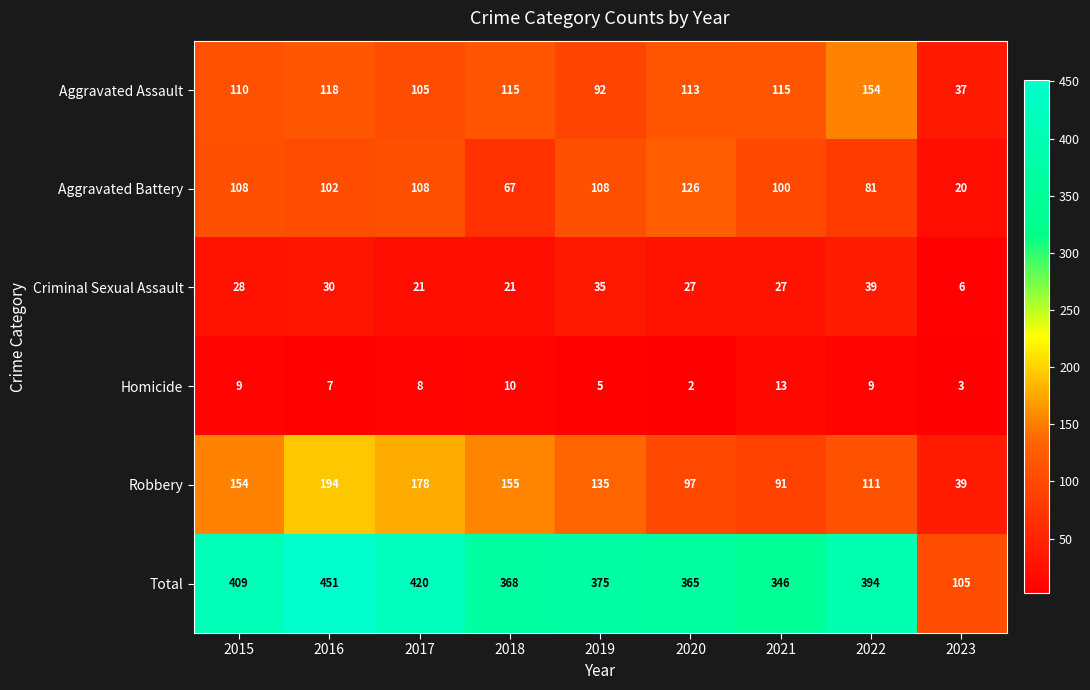

What value does the Criminal Sexual Assault series have at 2022, to the nearest 10?

40